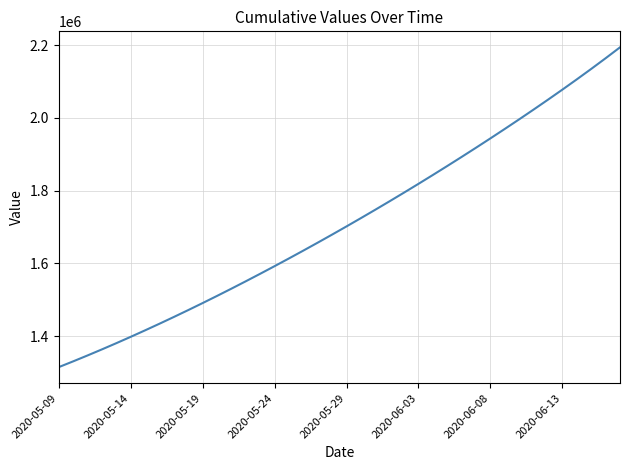

Reading left to right, transcribe all the data shown in this chart.

1315099.0	1330941.6	1347197.2	1363857.9	1380917.0	1398365.8	1416195.4	1434398.8	1452968.0	1471894.0	1491172.1	1510796.2	1530759.4	1551053.9	1571671.5	1592604.1	1613845.5	1635391.5	1657240.6	1679393.9	1701853.6	1724622.9	1747703.8	1771098.0	1794806.8	1818831.0	1843172.0	1867832.5	1892816.0	1918128.8	1943780.0	1969782.8	1996153.9	2022915.2	2050095.1	2077728.9	2105860.2	2134544.2	2163849.0	2193853.5